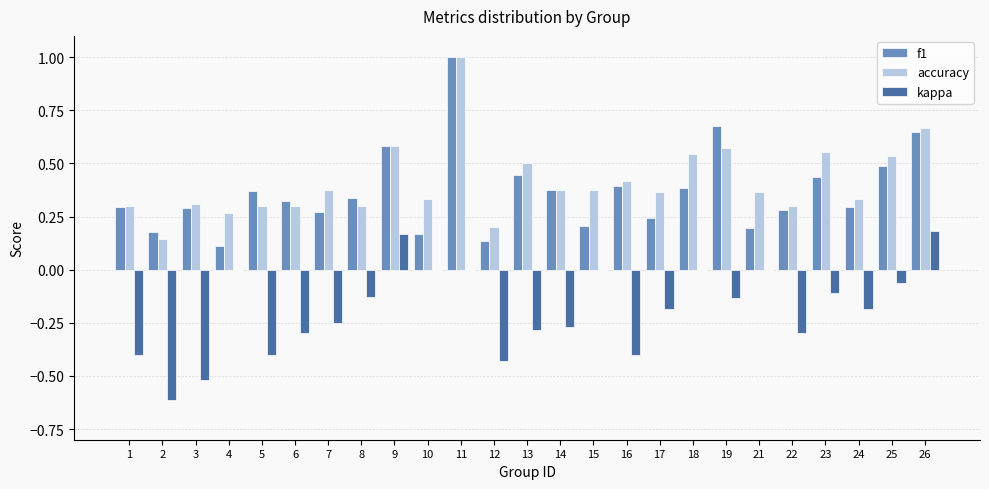

Which series has the largest range (max minus min)?

f1